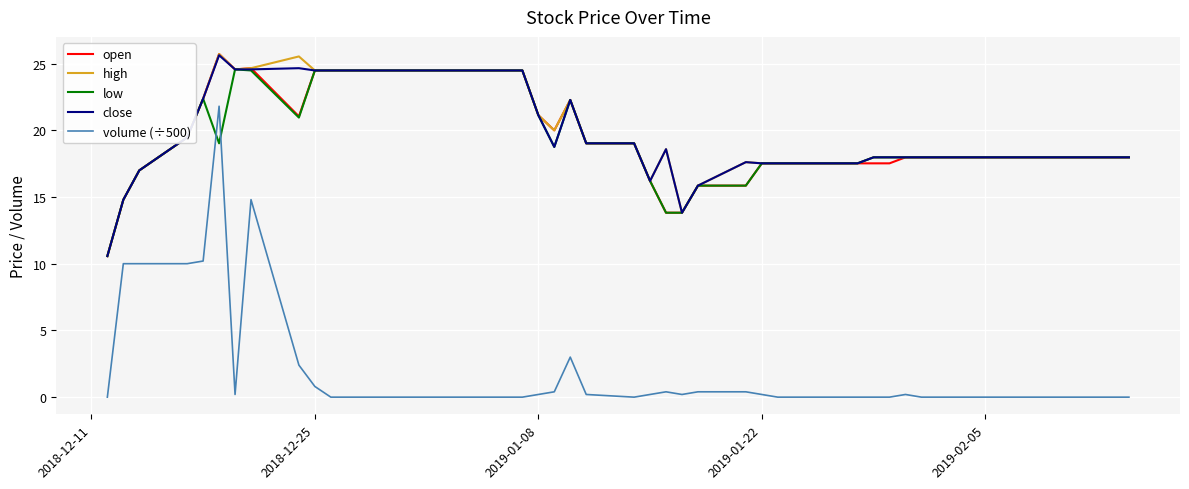

What is the highest value of the high series?

25.7